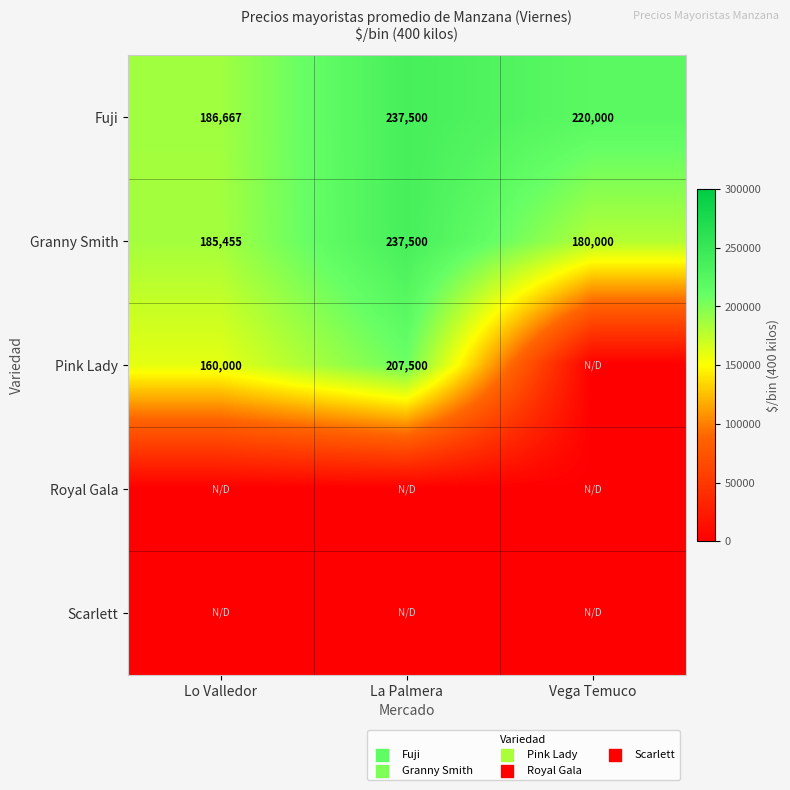

At which category is the sum across all series the highest?

La Palmera